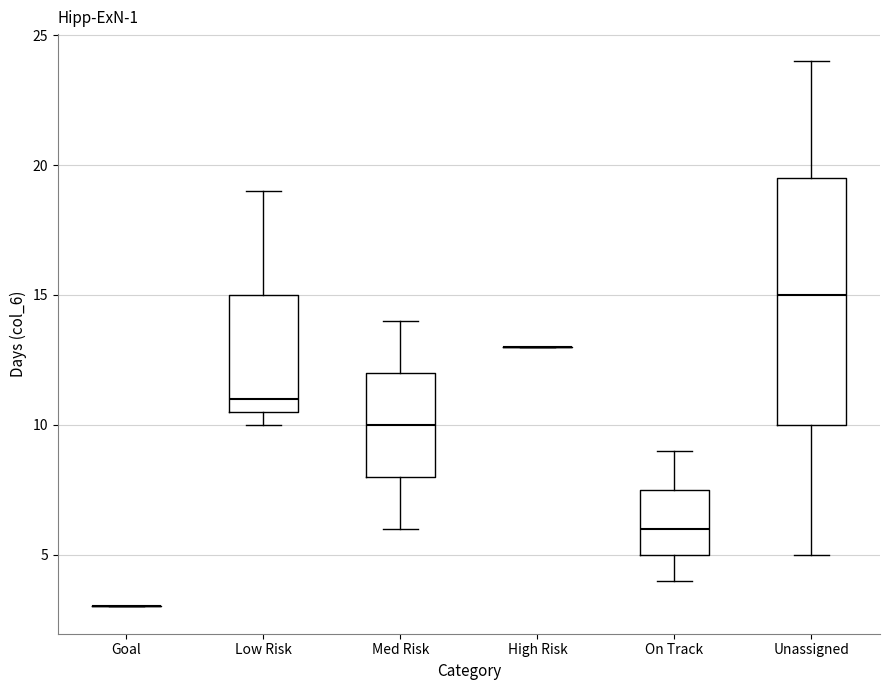

Reading left to right, read every box against the y-axis: the position of its median line, the range the box covers, and the ends of its whiskers. The values are not printed on the chart, so give them approximately, as read against the axis.

Goal: box collapsed to a line at 3.0, whiskers 3.0 to 3.0
Low Risk: median 11.0, box 10.5 to 15.0, whiskers 10.0 to 19.0
Med Risk: median 10.0, box 8.0 to 12.0, whiskers 6.0 to 14.0
High Risk: box collapsed to a line at 13.0, whiskers 13.0 to 13.0
On Track: median 6.0, box 5.0 to 7.5, whiskers 4.0 to 9.0
Unassigned: median 15.0, box 10.0 to 19.5, whiskers 5.0 to 24.0